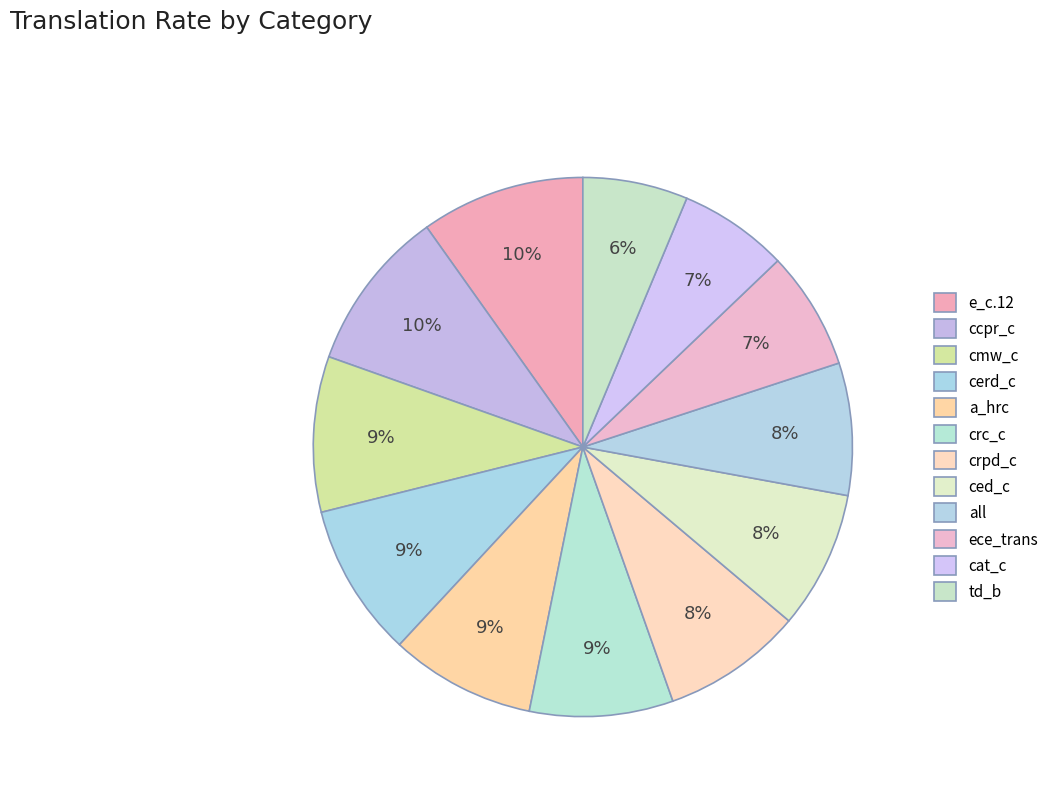

How many slices are in this pie chart?

12